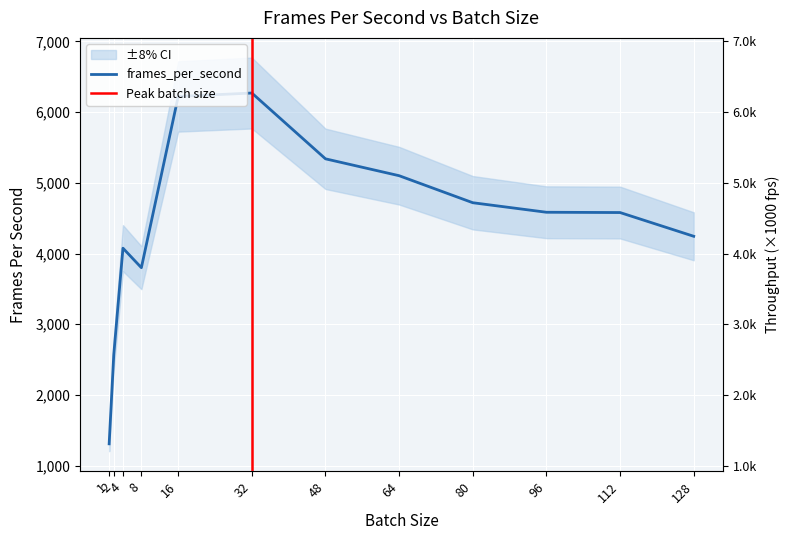

How many series are shown in this chart?

1